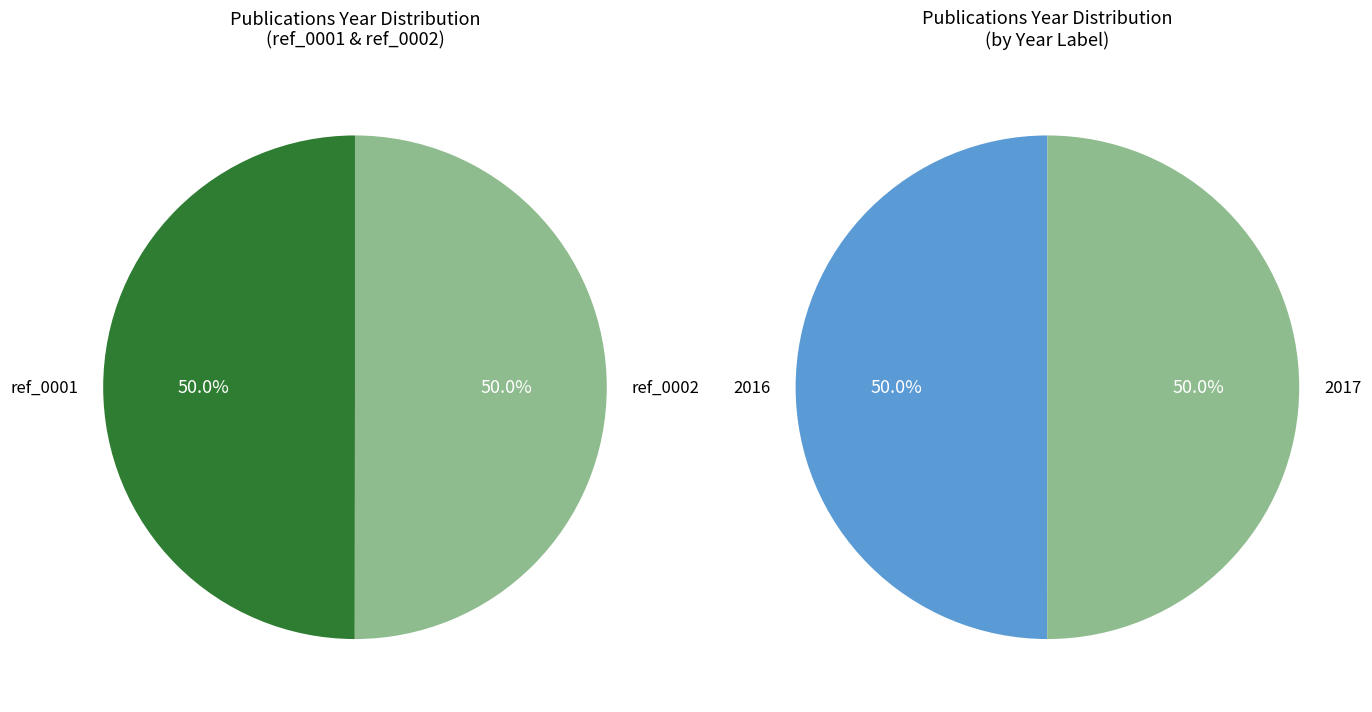

Does ref_0001 account for over 50% of the chart?

No